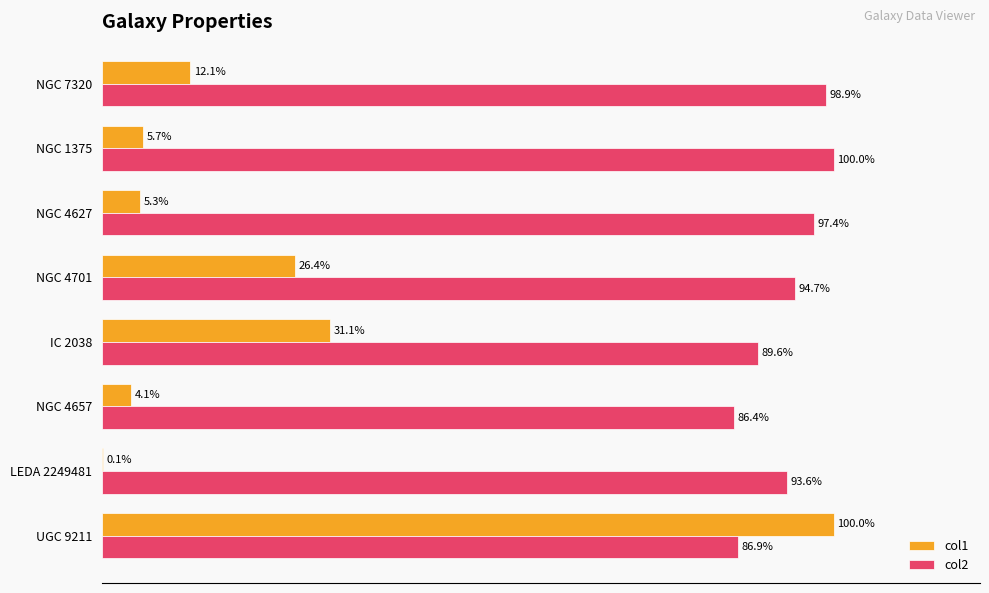

What are all the series names shown in the legend?

col1, col2